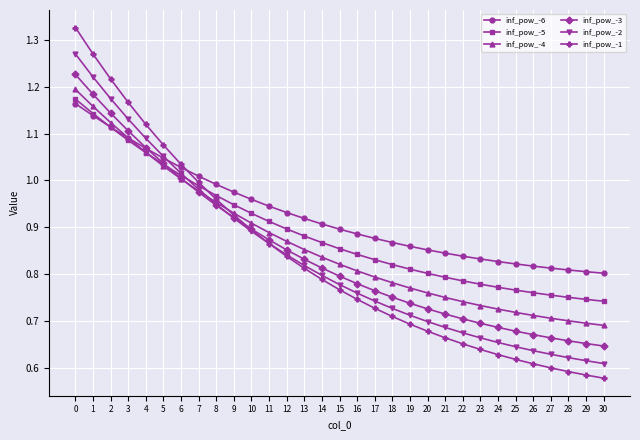

At how many categories does at least one series exceed 0?

31